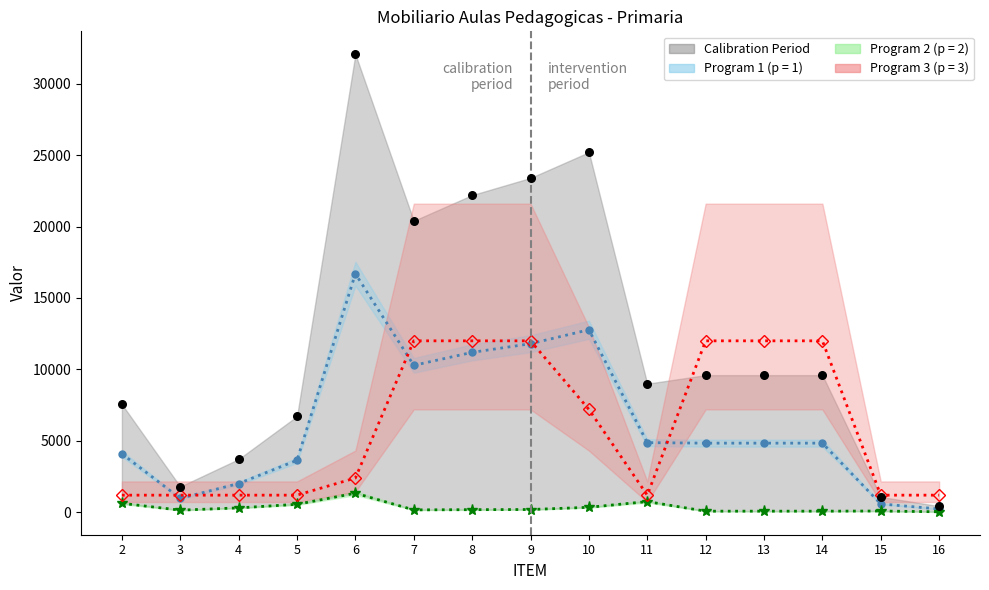

Approximately how many times larger is the value at 11 compared to 7?

0.4